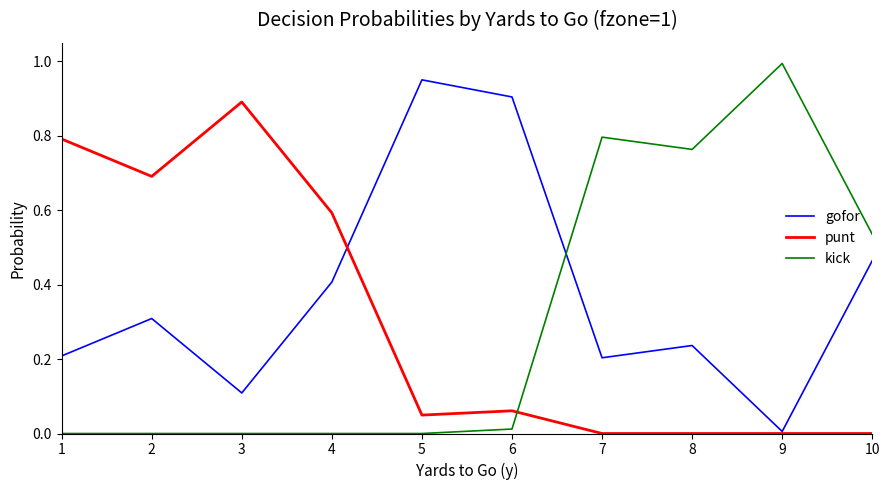

Does the chart have visible grid lines?

No